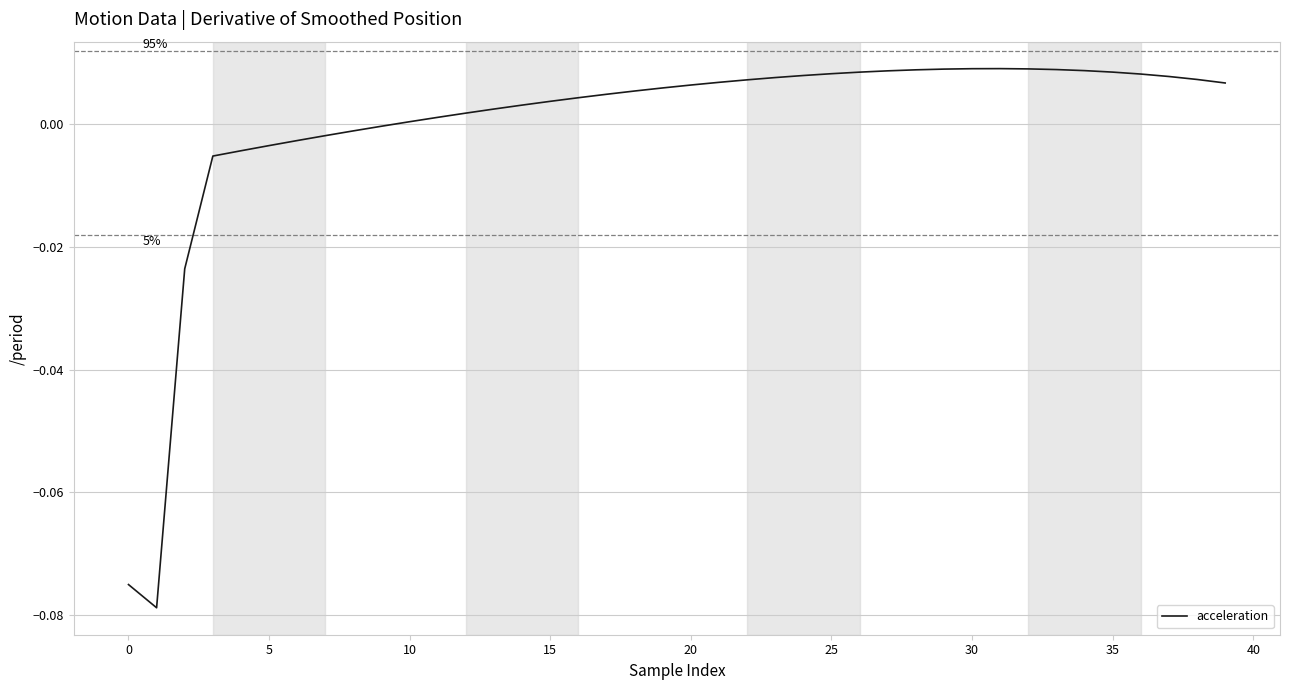

What is the difference between the maximum and second lowest values?

0.1